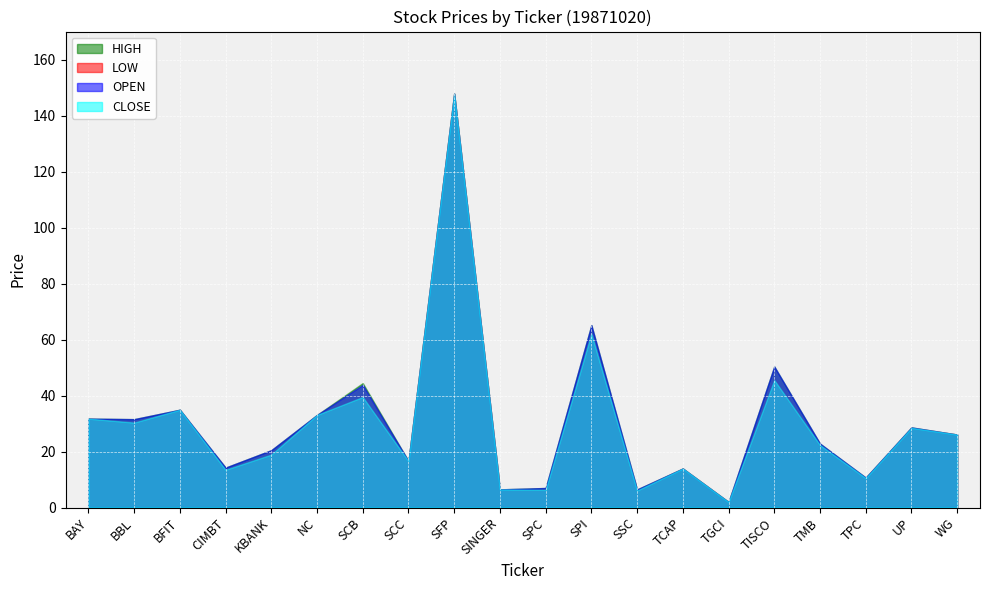

At BFIT, list the series in order from smallest to largest.

OPEN, HIGH, LOW, CLOSE